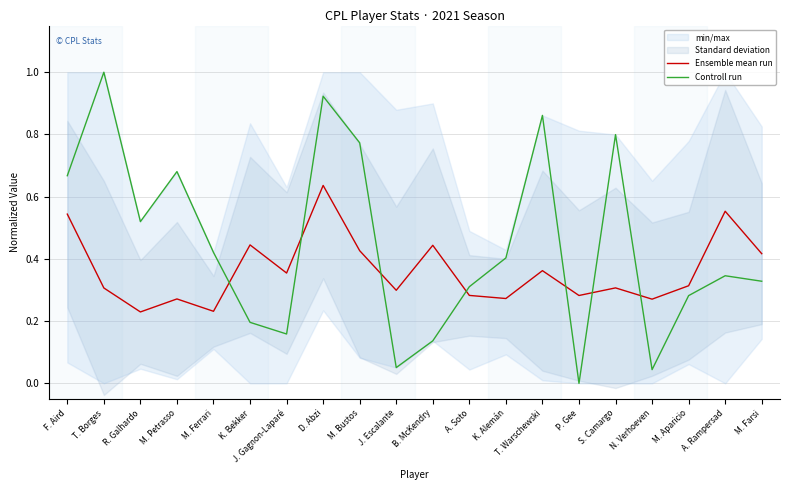

Reading left to right, transcribe all the data shown in this chart.

Ensemble mean run: 0.5	0.3	0.2	0.3	0.2	0.4	0.4	0.6	0.4	0.3	0.4	0.3	0.3	0.4	0.3	0.3	0.3	0.3	0.6	0.4
Controll run: 0.7	1.0	0.5	0.7	0.4	0.2	0.2	0.9	0.8	0.1	0.1	0.3	0.4	0.9	0.0	0.8	0.0	0.3	0.3	0.3